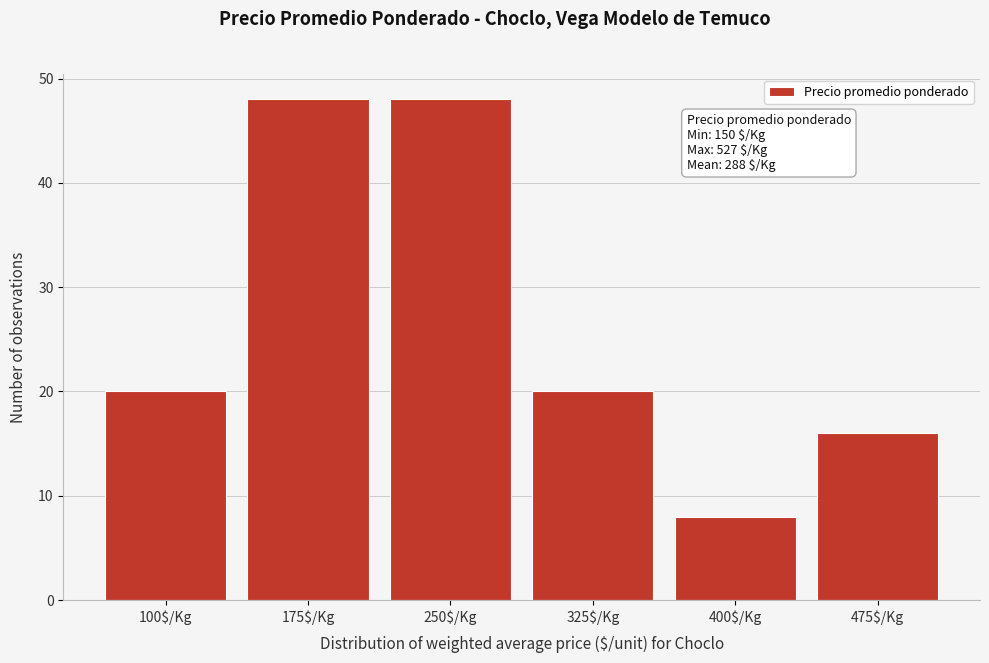

Reading left to right, transcribe all the data shown in this chart.

20	48	48	20	8	16